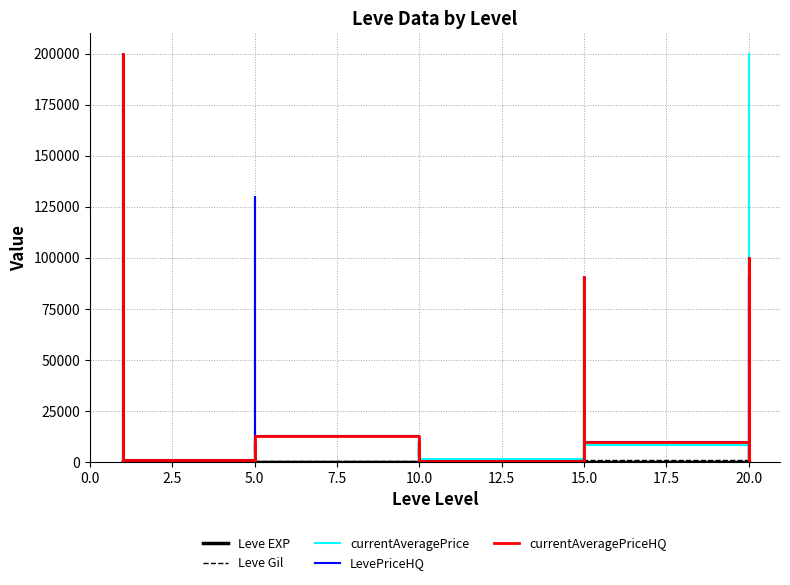

Between 14 and 17, which series saw the biggest shift?

LevePriceHQ